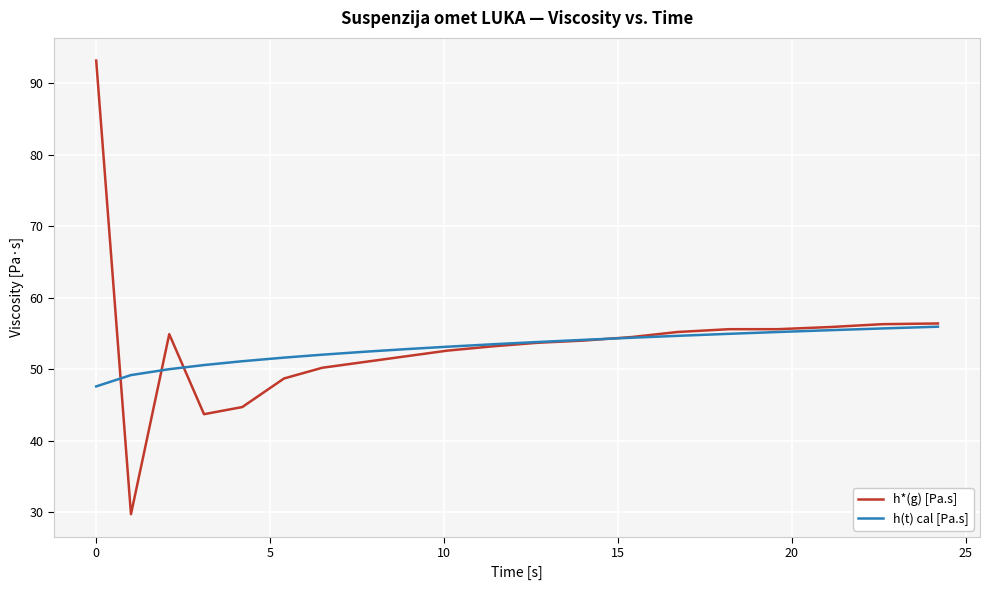

List the series in order of their peak value, highest first.

h*(g) [Pa.s], h(t) cal [Pa.s]